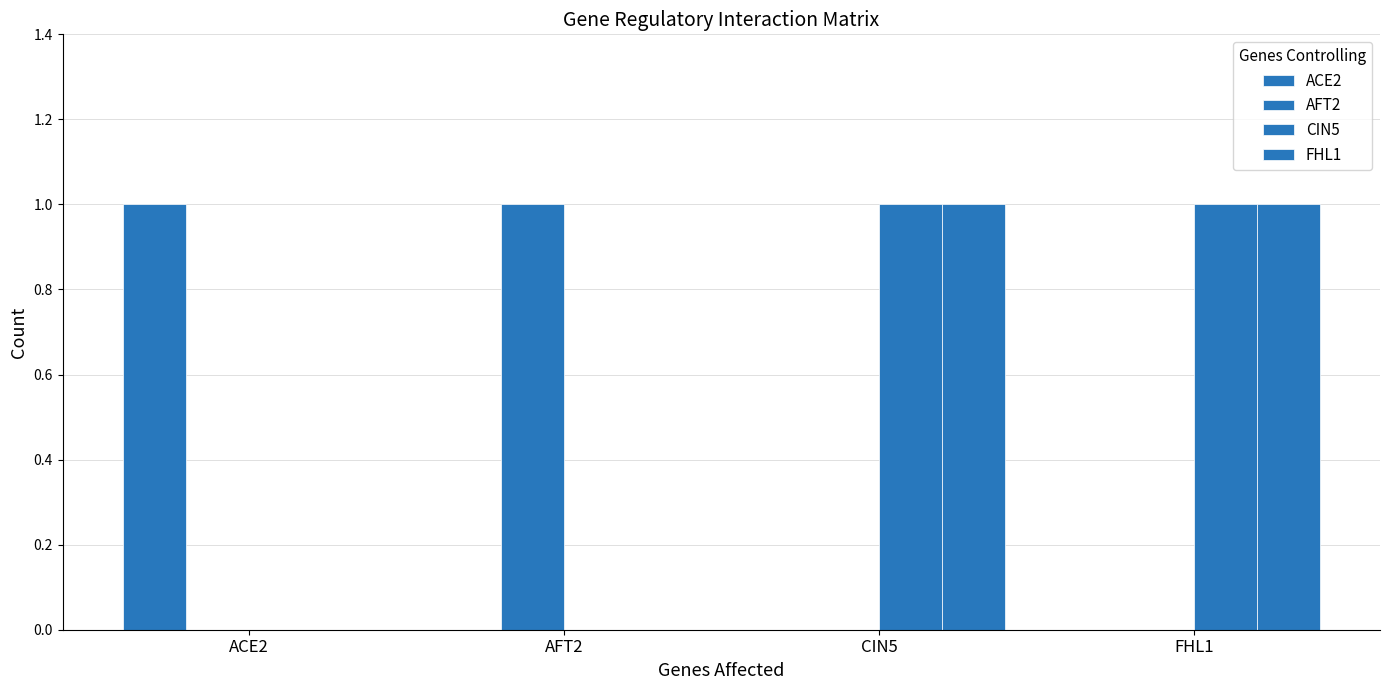

What is the highest value of the AFT2 series?

1